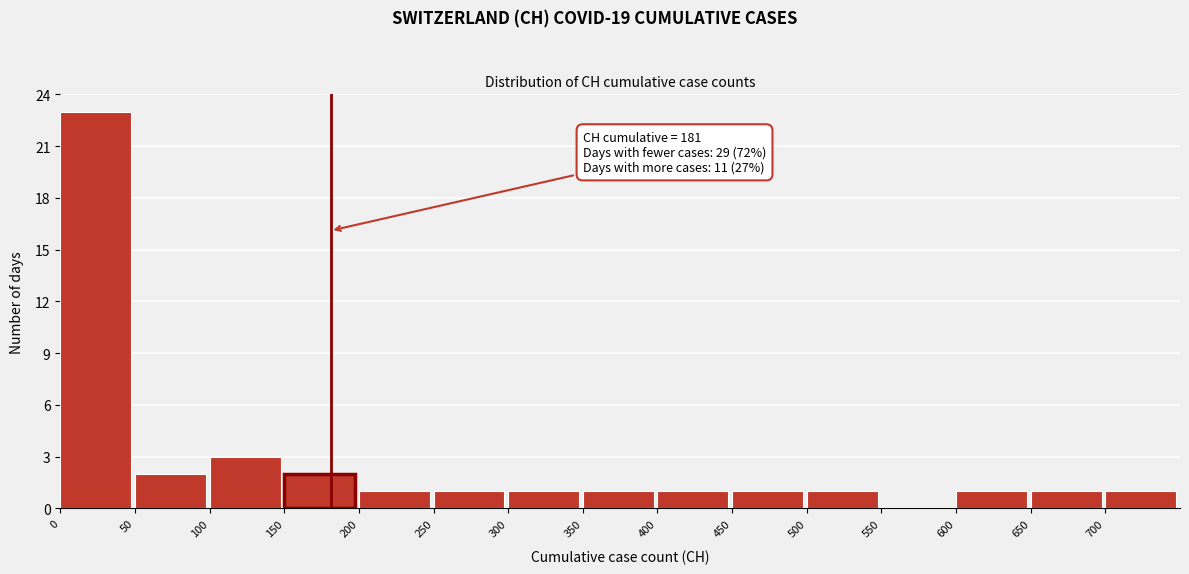

Which range on the x-axis has the tallest bar?

0 to 50